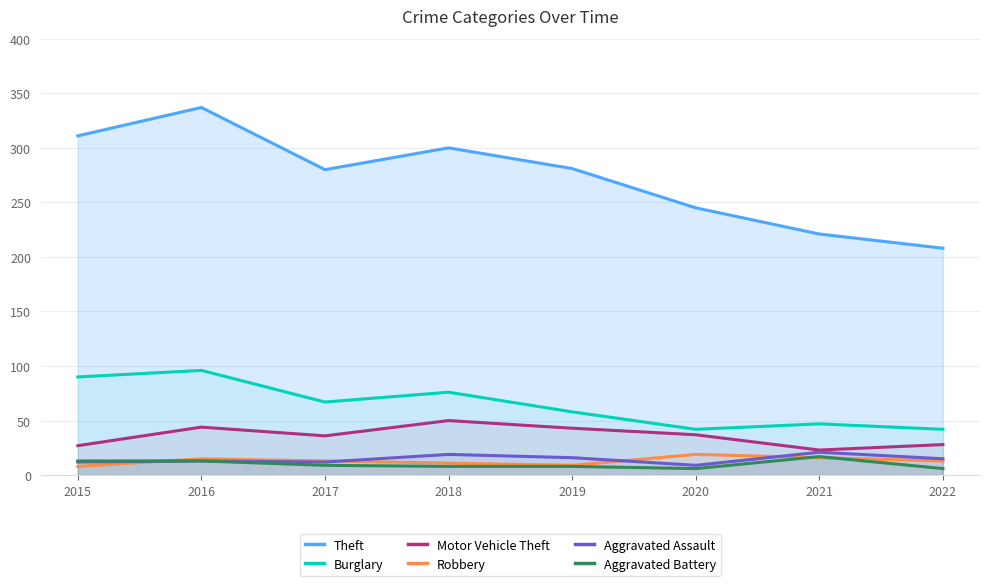

How many values in the Robbery series exceed 13?

3